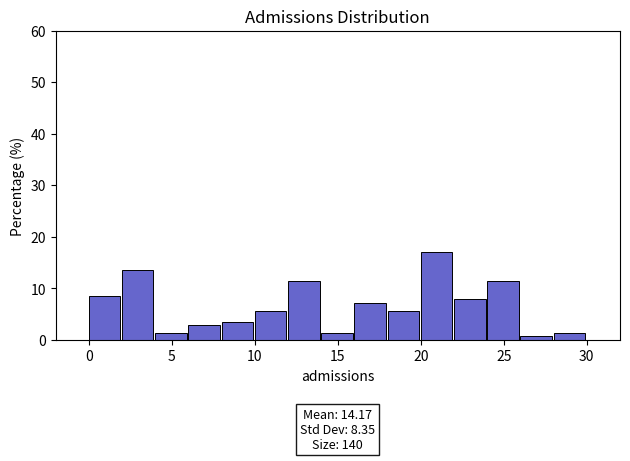

Over which range of the x-axis is the bar tallest?

20 to 22